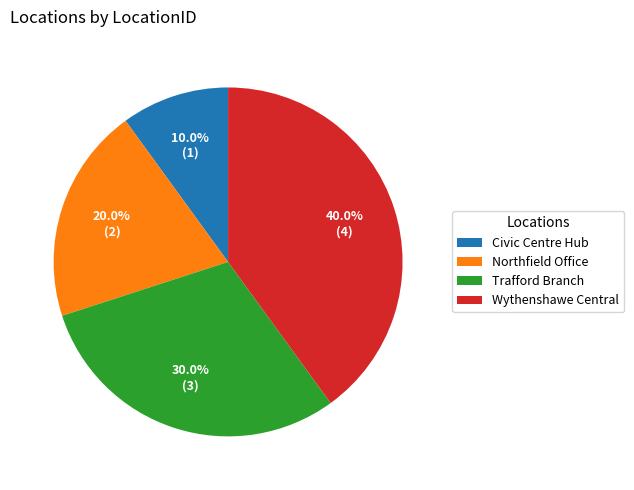

Approximately how many times larger is the value at Trafford Branch compared to Northfield Office?

1.5